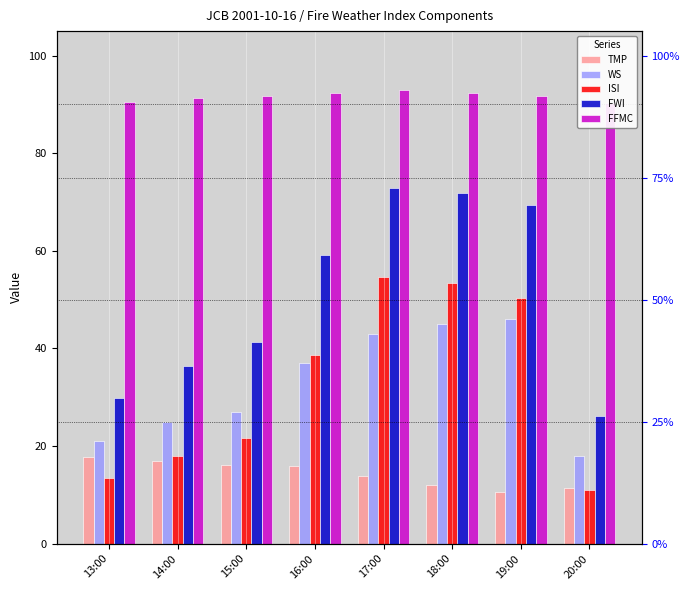

What is the difference between the ISI values at 18:00 and 14:00?

35.5